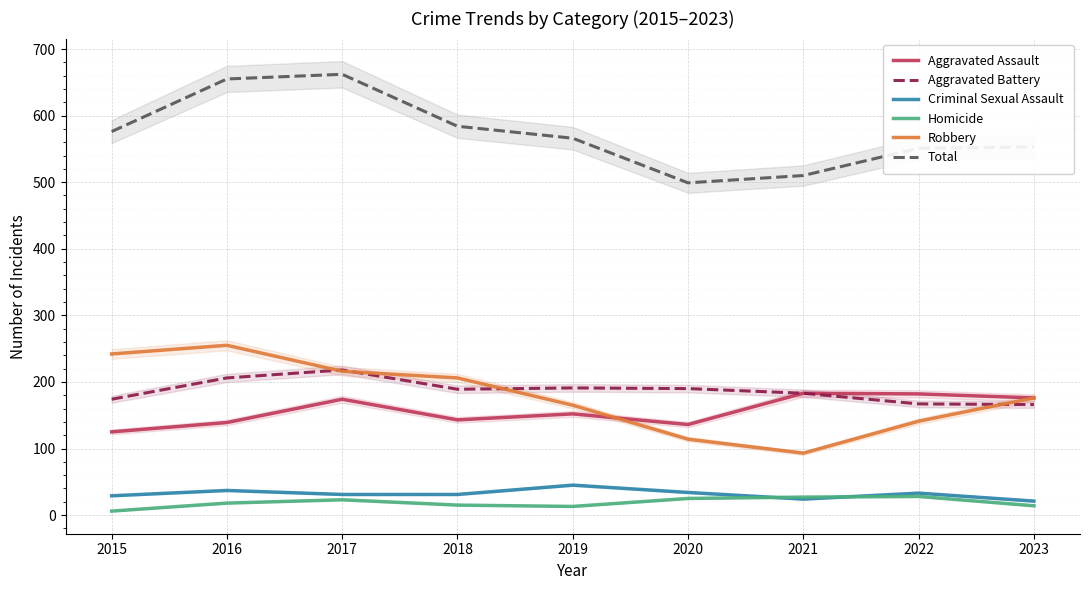

Reading left to right, extract all data points from this chart.

Aggravated Assault: 2015=125	2016=139	2017=174	2018=143	2019=152	2020=136	2021=183	2022=182	2023=176
Aggravated Battery: 2015=174	2016=206	2017=218	2018=189	2019=191	2020=190	2021=183	2022=167	2023=166
Criminal Sexual Assault: 2015=29	2016=37	2017=31	2018=31	2019=45	2020=34	2021=24	2022=33	2023=21
Homicide: 2015=6	2016=18	2017=23	2018=15	2019=13	2020=25	2021=27	2022=28	2023=14
Robbery: 2015=242	2016=255	2017=216	2018=206	2019=165	2020=114	2021=93	2022=141	2023=176
Total: 2015=576	2016=655	2017=662	2018=584	2019=566	2020=499	2021=510	2022=551	2023=553